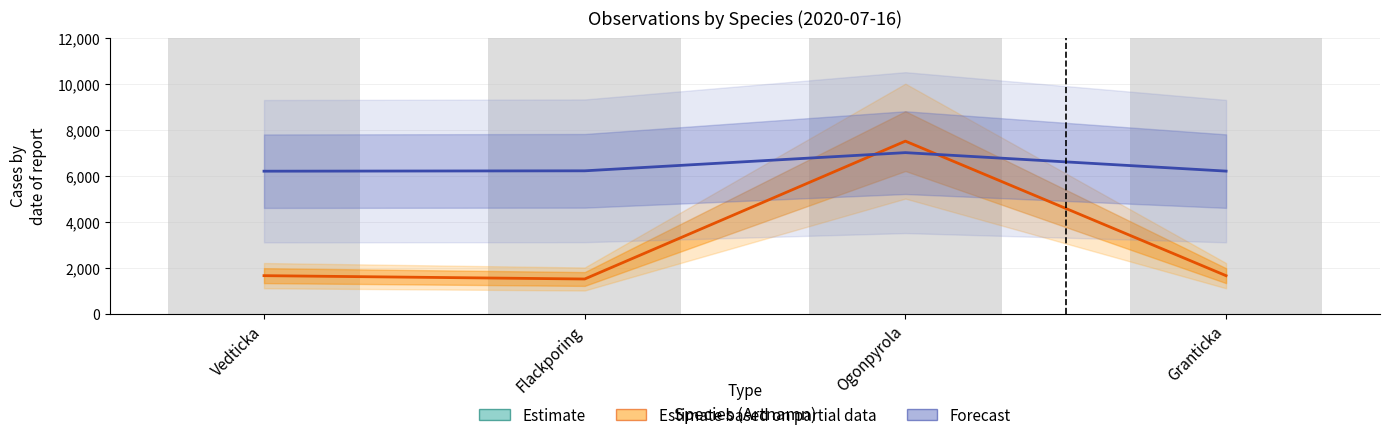

How many data points in Forecast are above 6208?

2